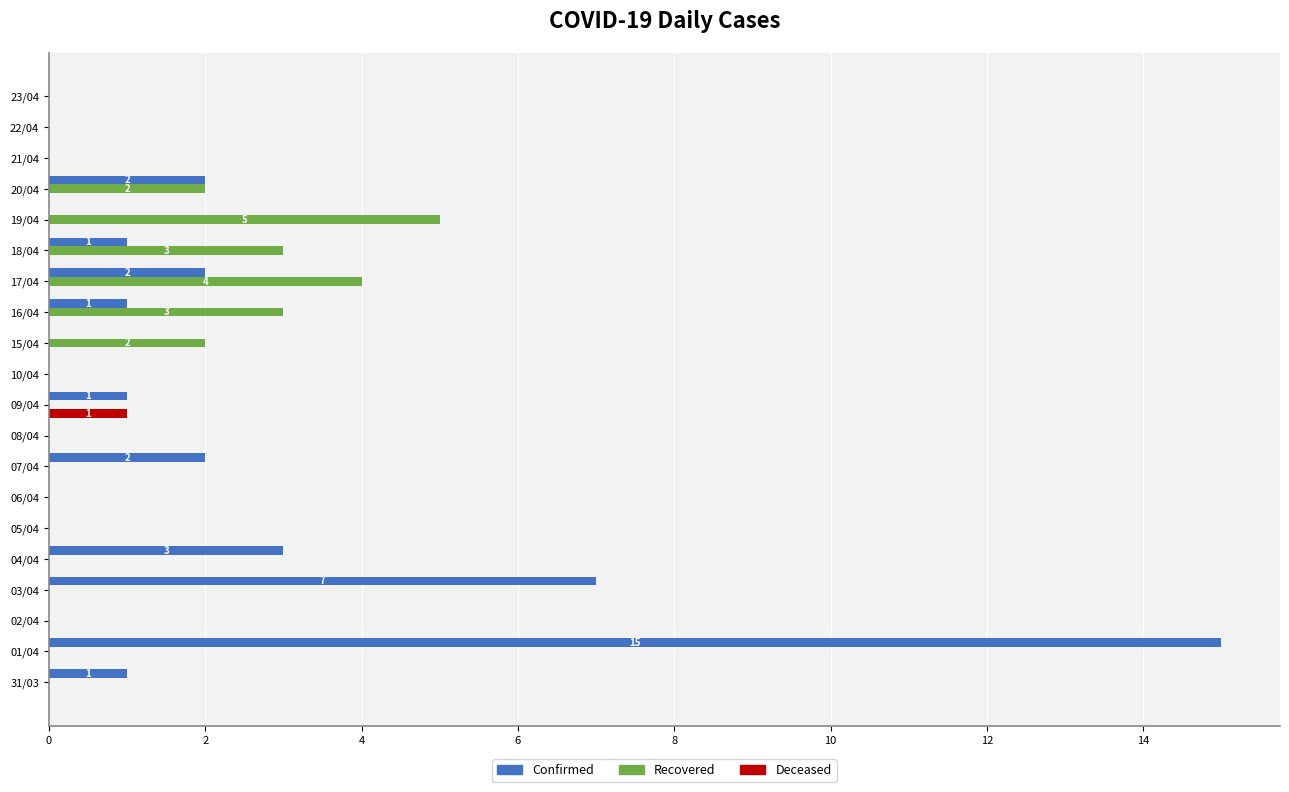

At which category is the sum across all series the highest?

01/04